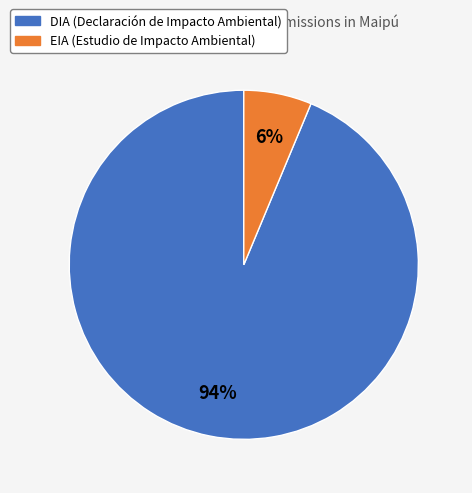

Which category has the biggest portion of the pie?

DIA